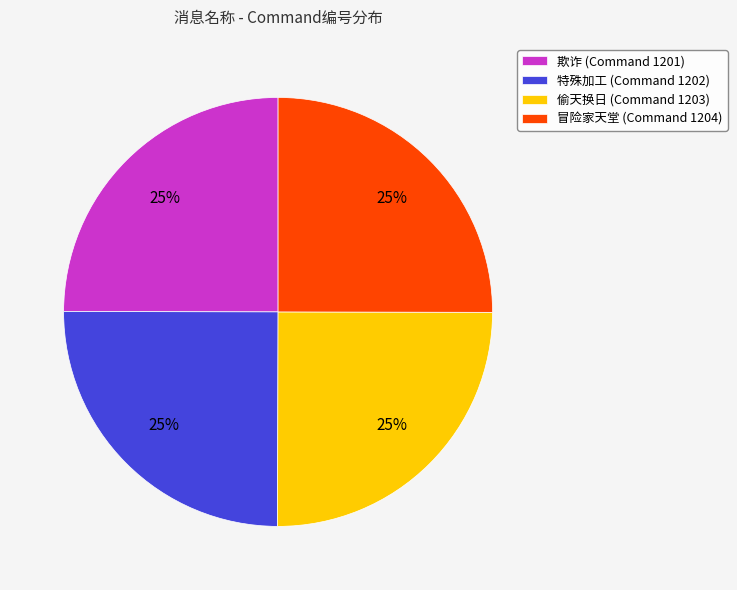

Does 特殊加工 represent more than half of the total?

No